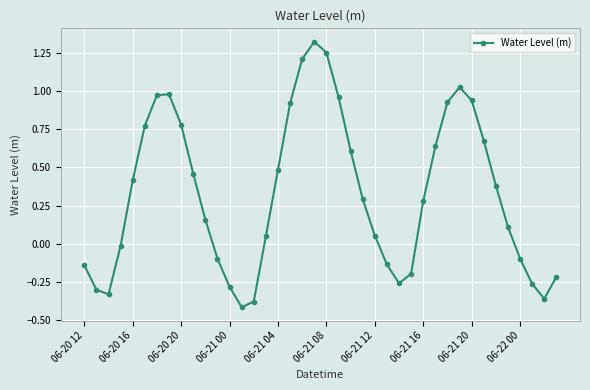

What is the difference between the second highest and minimum values?

1.7